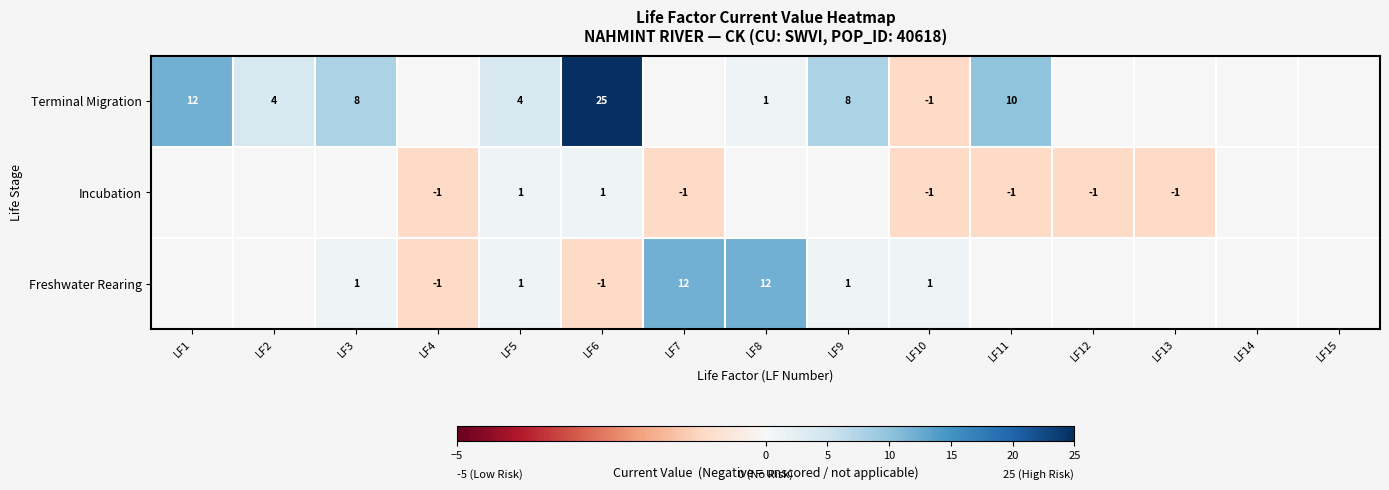

The value of Freshwater Rearing at LF8 is 7. True or false?

False